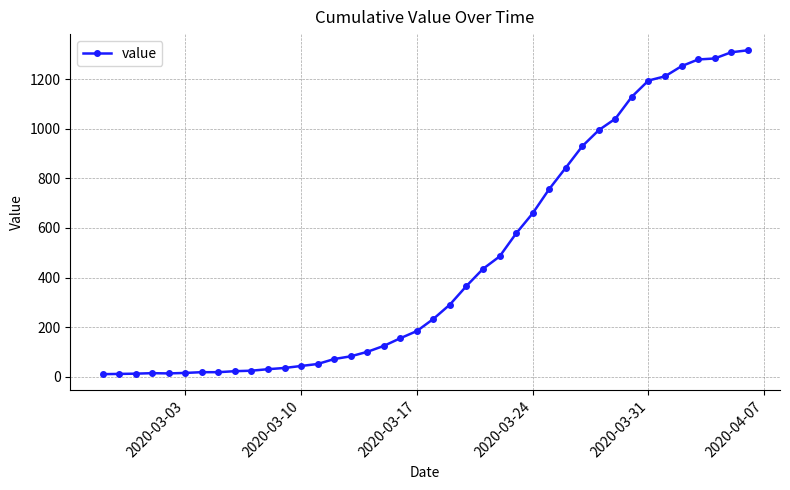

What is the average value?

466